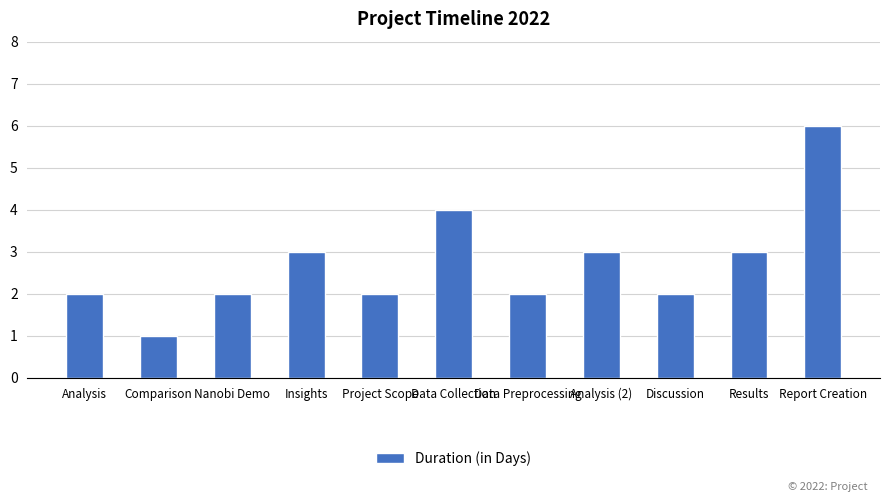

Does the chart contain any negative values?

No